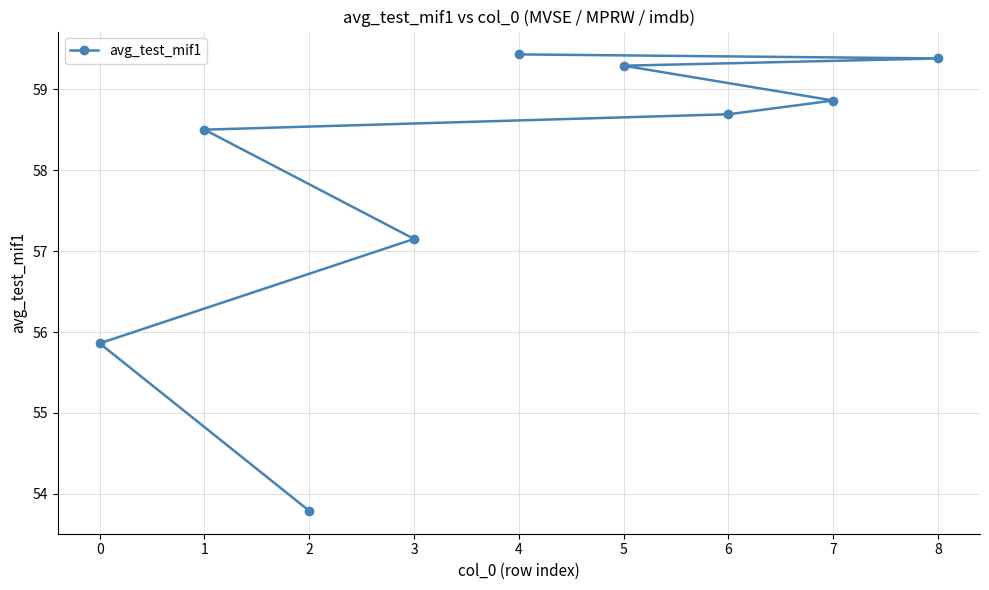

What is the value of the 8th point from the left?

58.9